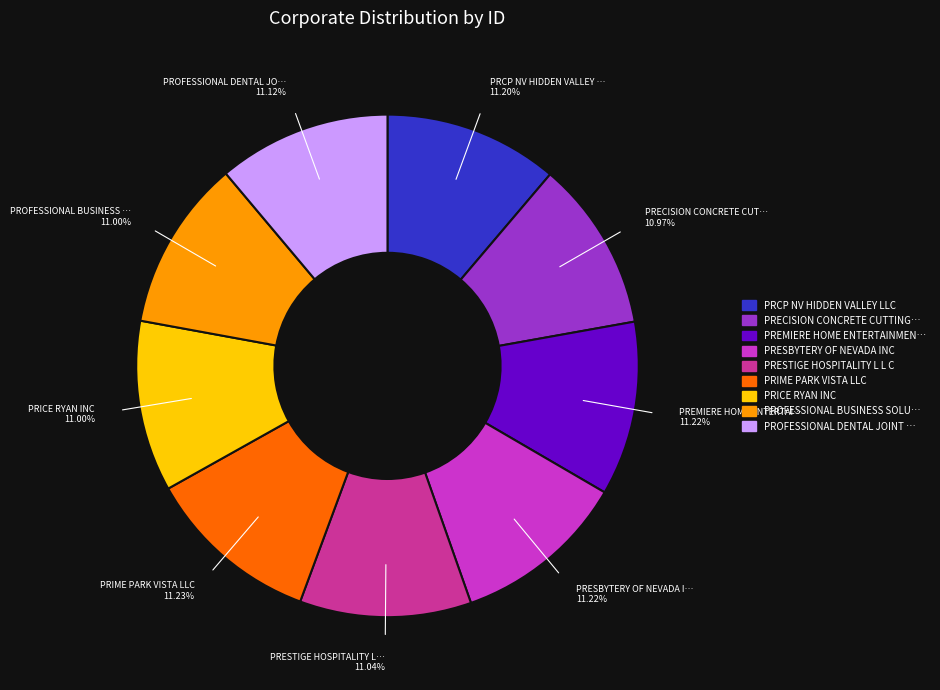

Is the sum of PRESTIGE HOSPITALITY L L C and PRECISION CONCRETE CUTTING… greater than half?

No